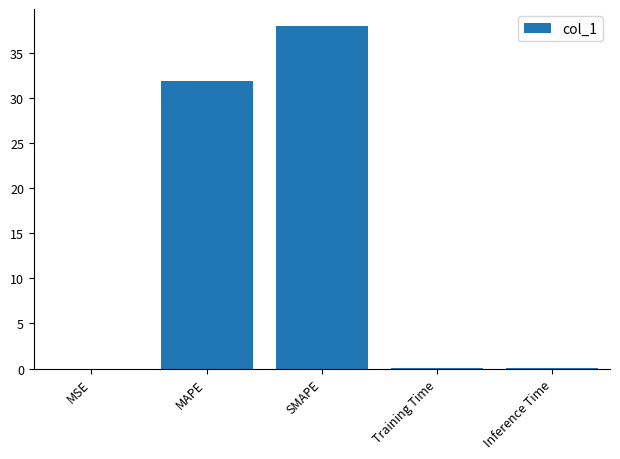

What is the sum of all values?

69.9